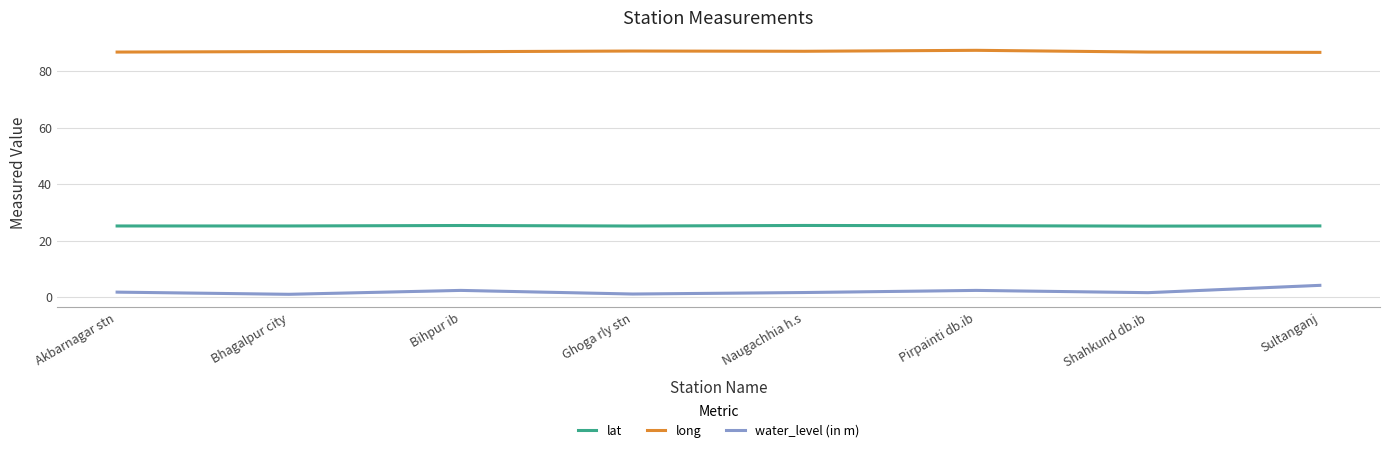

How many lines are shown in the chart?

3